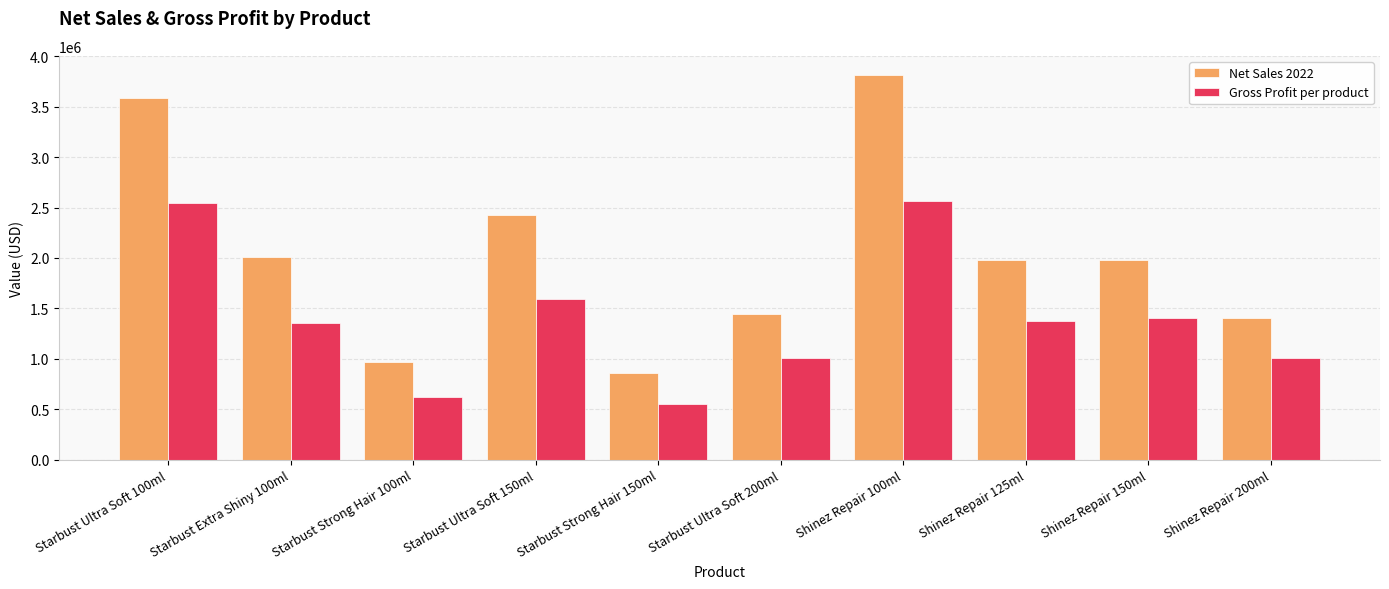

What are all the series names shown in the legend?

Net Sales 2022, Gross Profit per product